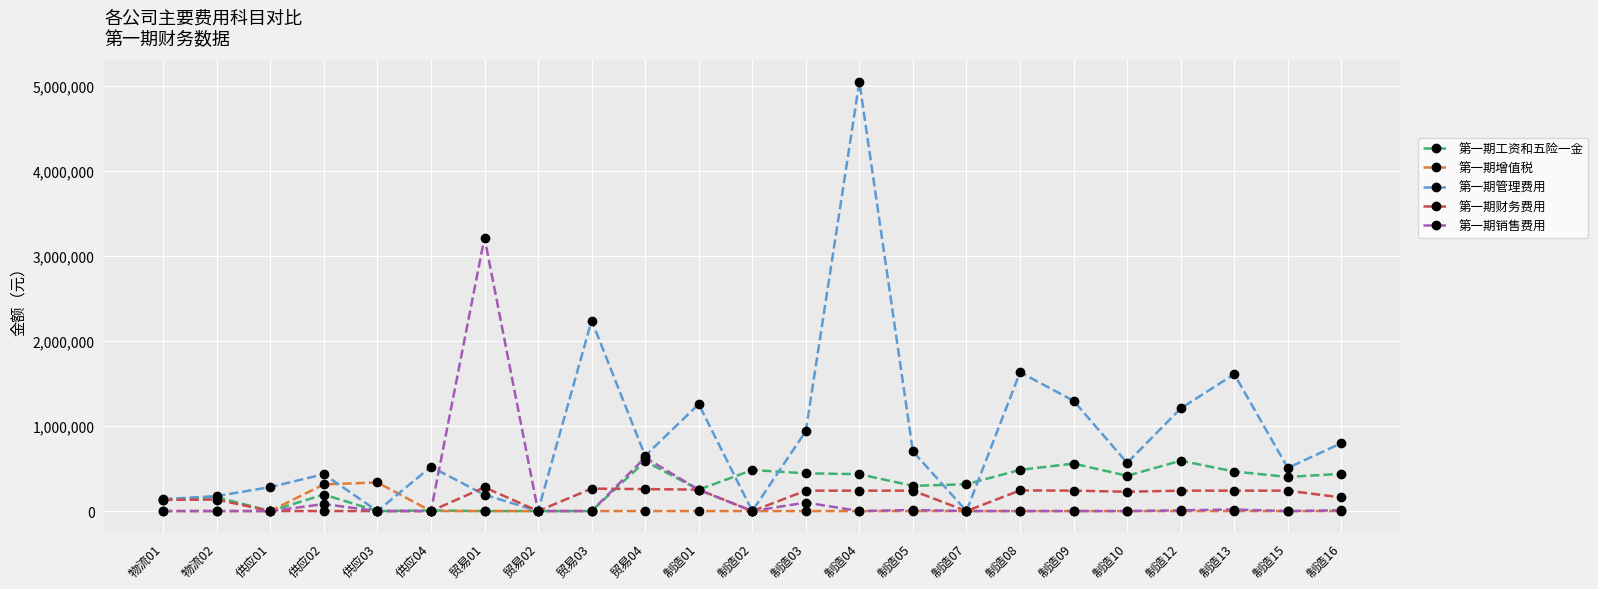

What is the average value of the 第一期财务费用 series?

157832.5